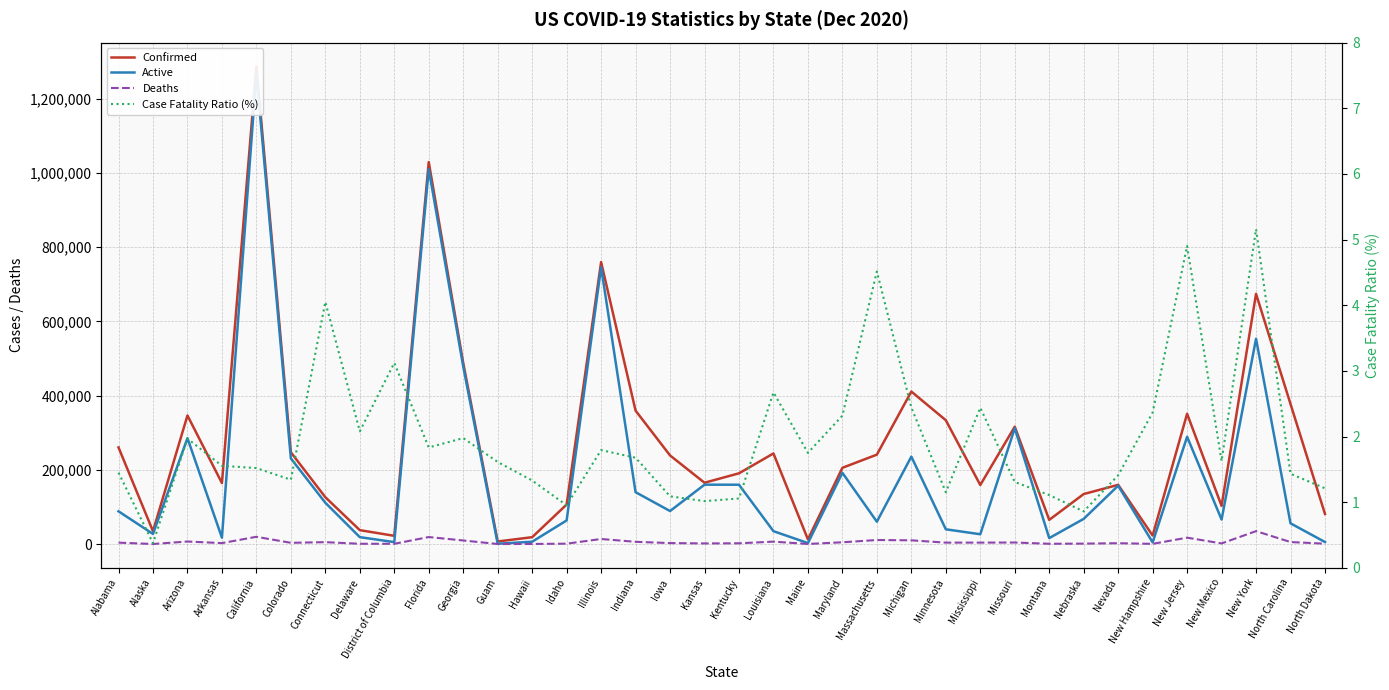

True or false: Deaths and Confirmed intersect in this chart.

False